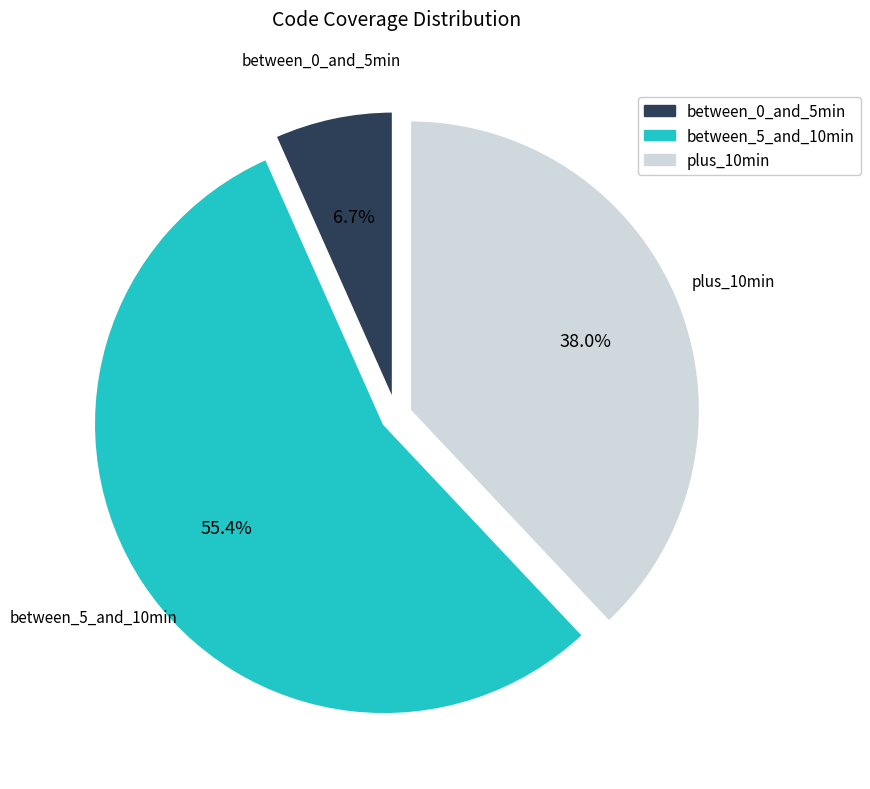

Is there any slice that represents more than half of the pie?

Yes